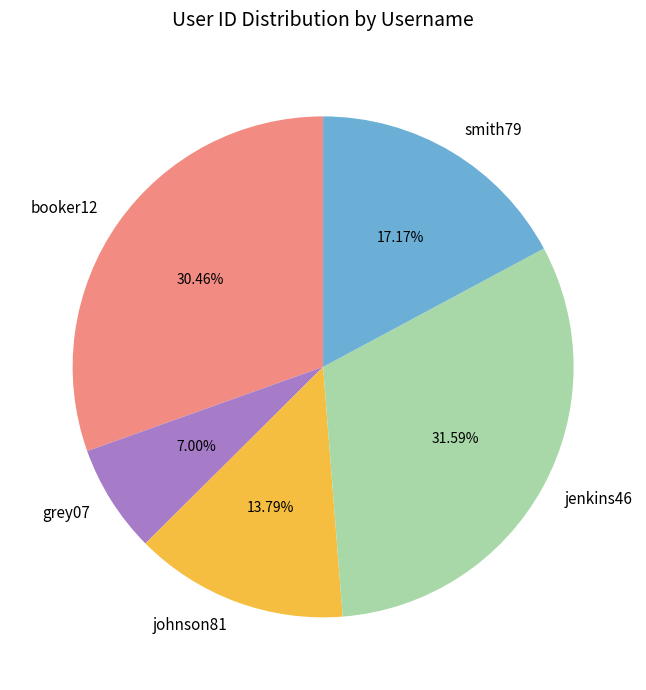

How many slices are in this pie chart?

5